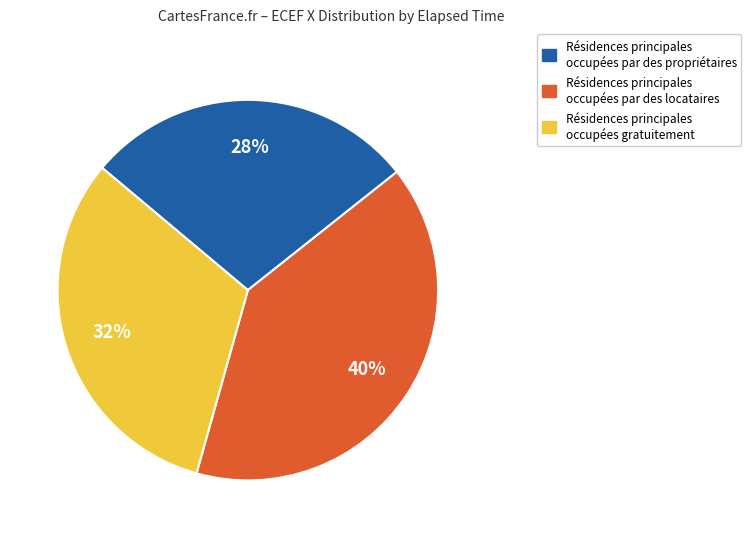

To the nearest percent, what is the difference between the largest and smallest slice percentages?

12%